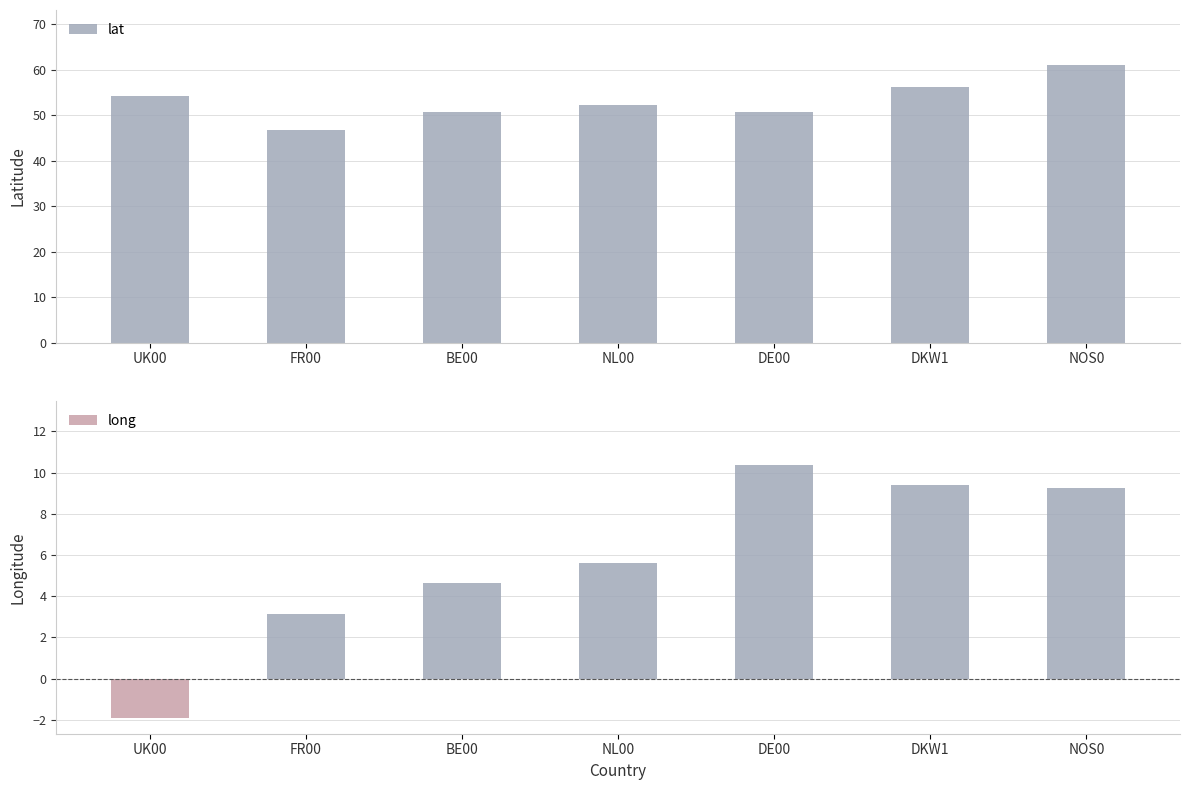

Which has a higher value, FR00 or BE00?

BE00